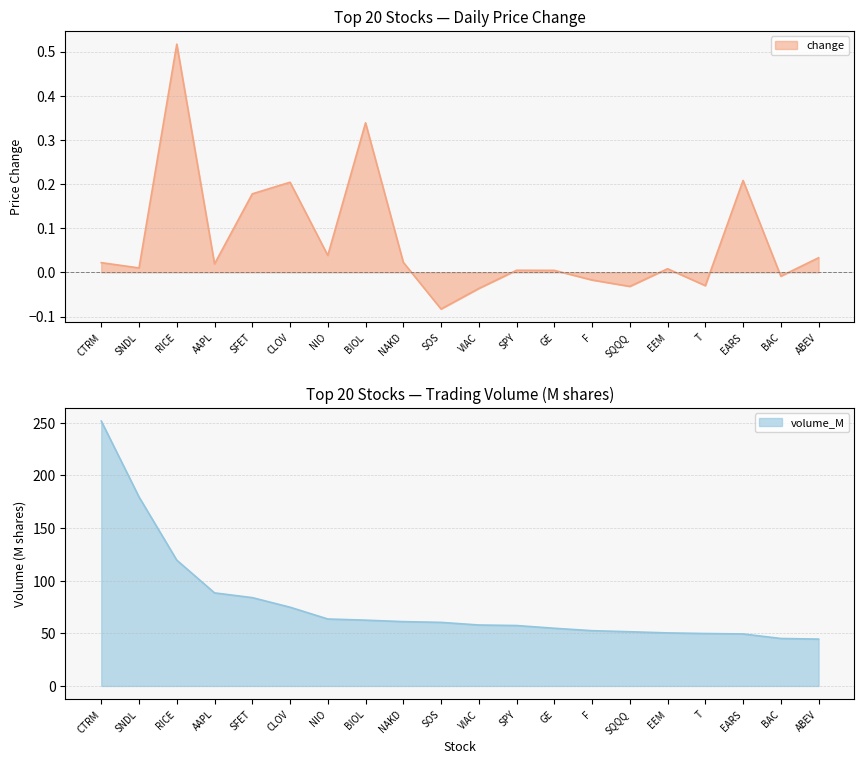

Reading left to right, list all the values displayed in this chart.

change: 0.0	0.0	0.5	0.0	0.2	0.2	0.0	0.3	0.0	-0.1	-0.0	0.0	0.0	-0.0	-0.0	0.0	-0.0	0.2	-0.0	0.0
volume_M: 251.6	179.5	119.5	88.4	83.9	74.8	63.6	62.5	61.1	60.4	57.9	57.4	54.8	52.5	51.5	50.4	49.8	49.4	45.1	44.5